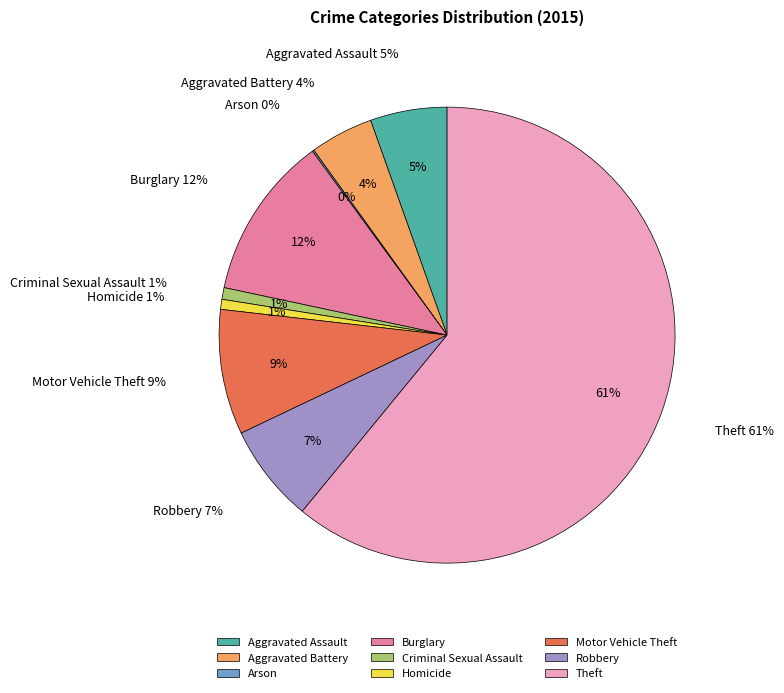

Rank the categories by value from lowest to highest.

Arson, Homicide, Criminal Sexual Assault, Aggravated Battery, Aggravated Assault, Robbery, Motor Vehicle Theft, Burglary, Theft